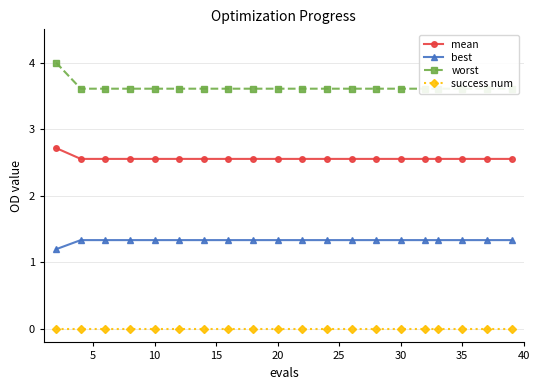

What value does the mean series have at 35?

2.6